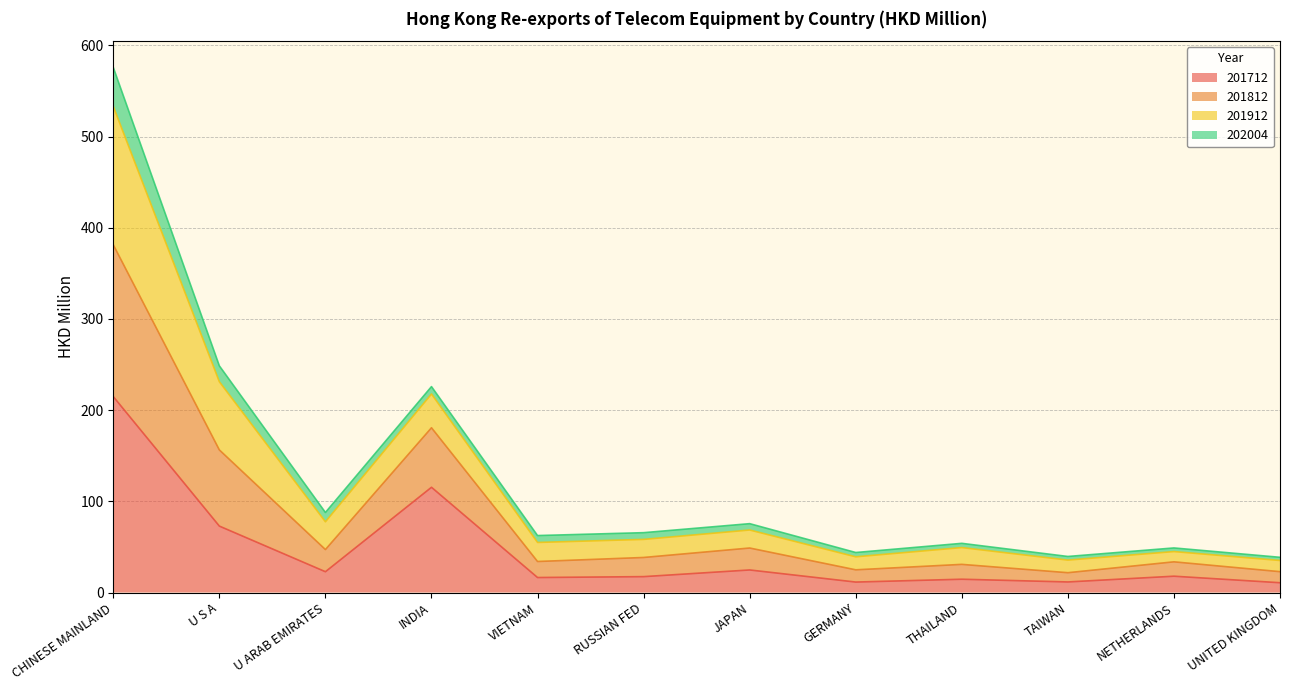

Is it true that 201712 equals 115.4 at INDIA?

True